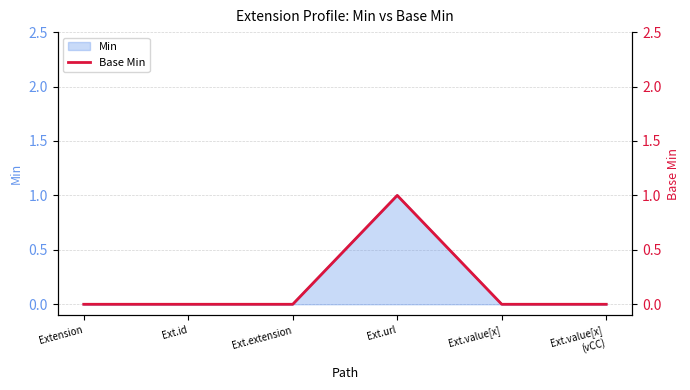

True or false: the data has more than 1 interior local peaks.

False